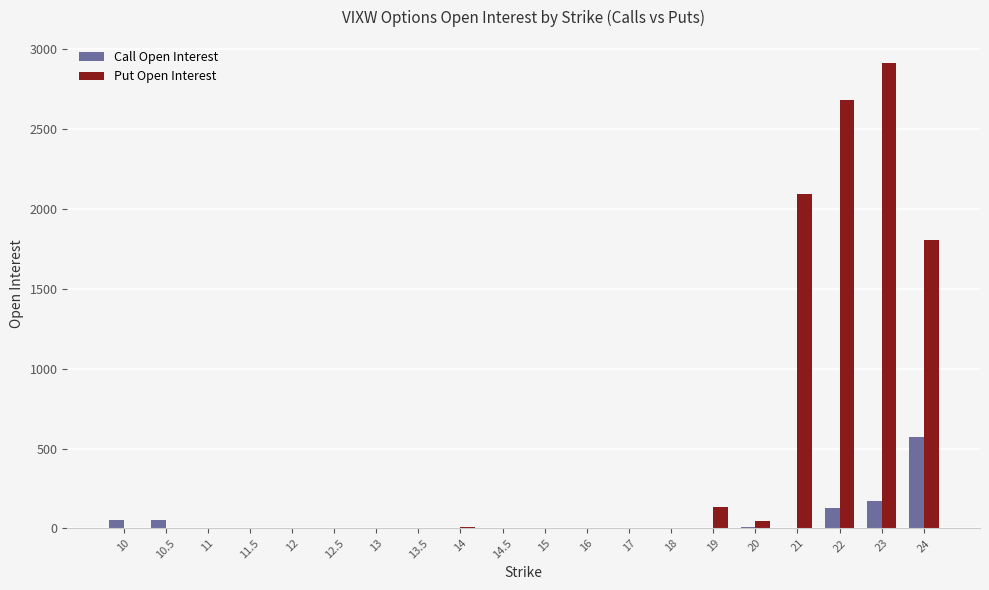

What is the total value across all series at 10?

50